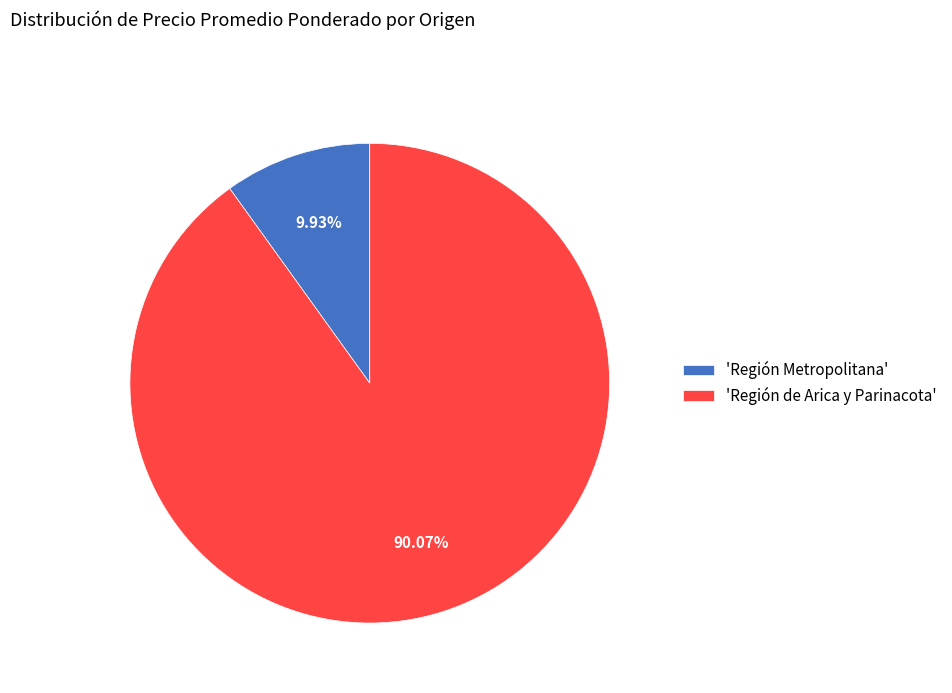

Which slice represents more than half of the pie?

'Región de Arica y Parinacota'